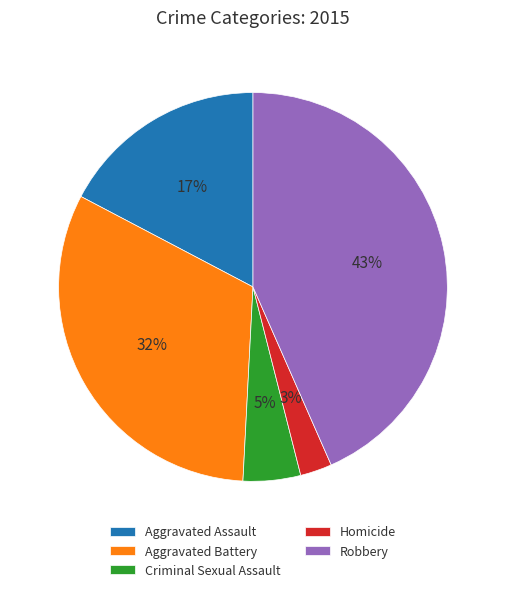

Rank the categories by value from highest to lowest.

Robbery, Aggravated Battery, Aggravated Assault, Criminal Sexual Assault, Homicide